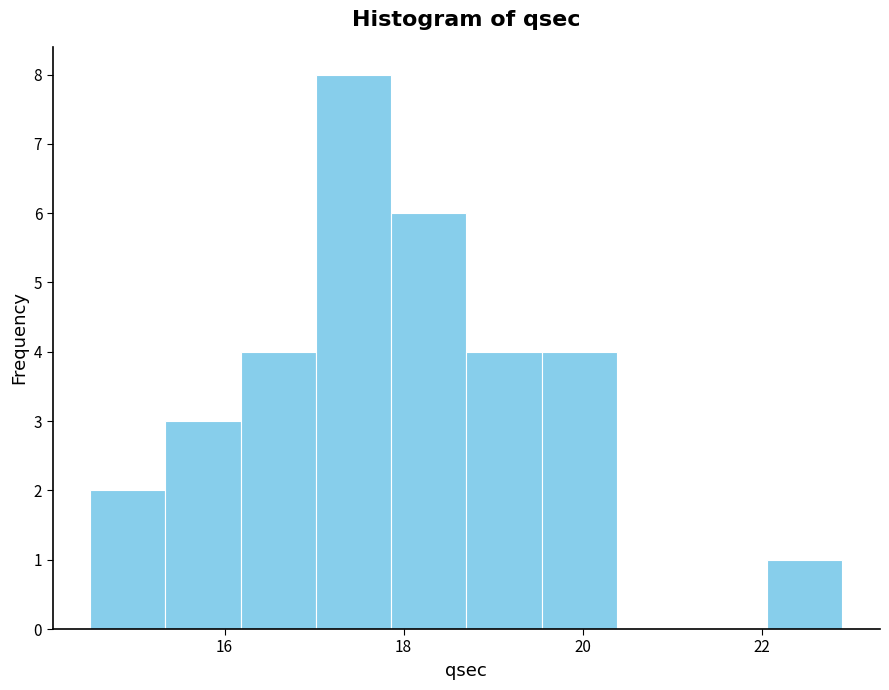

How tall is the bar that spans 19.54 to 20.38 on the x-axis? Neither the bar edges nor the heights are printed on the chart, so give them approximately, as read against the axes.

4